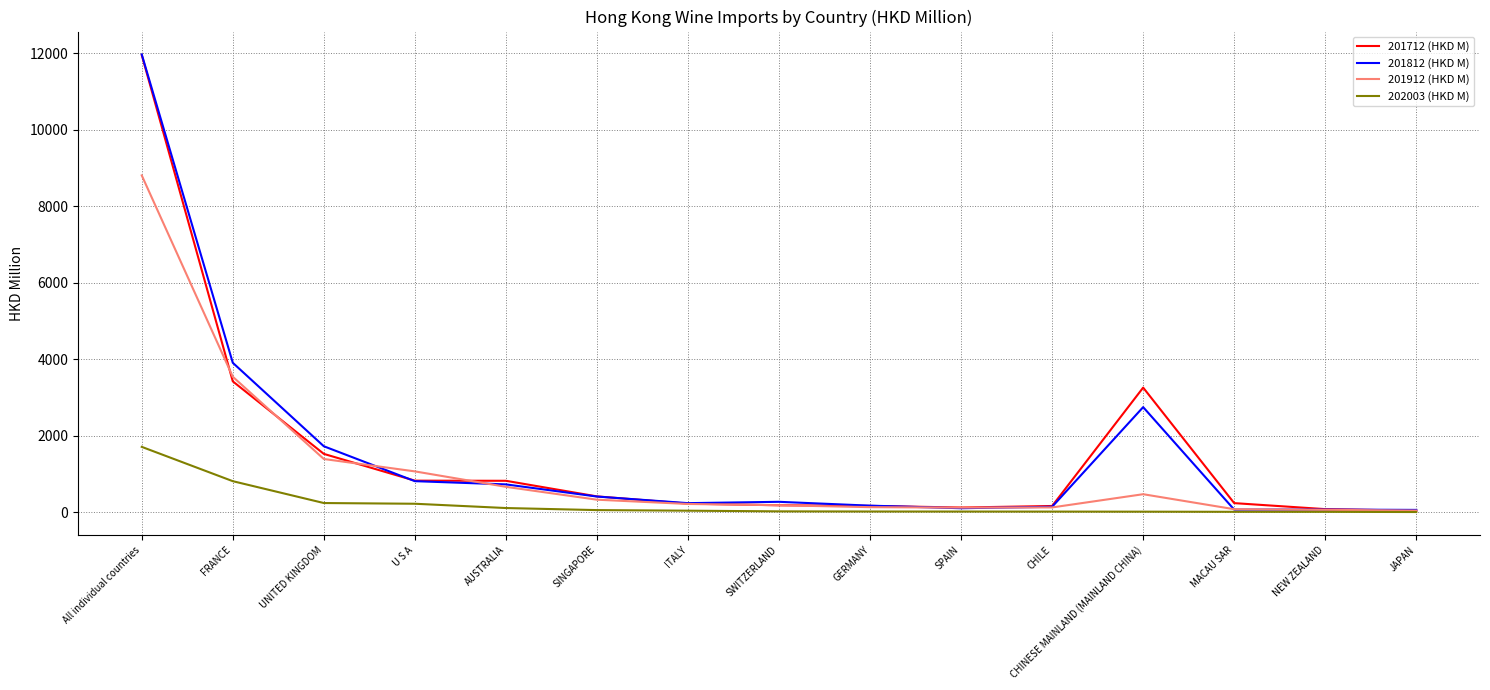

True or false: 201912 (HKD M) has a value of 1171.8 at AUSTRALIA.

False